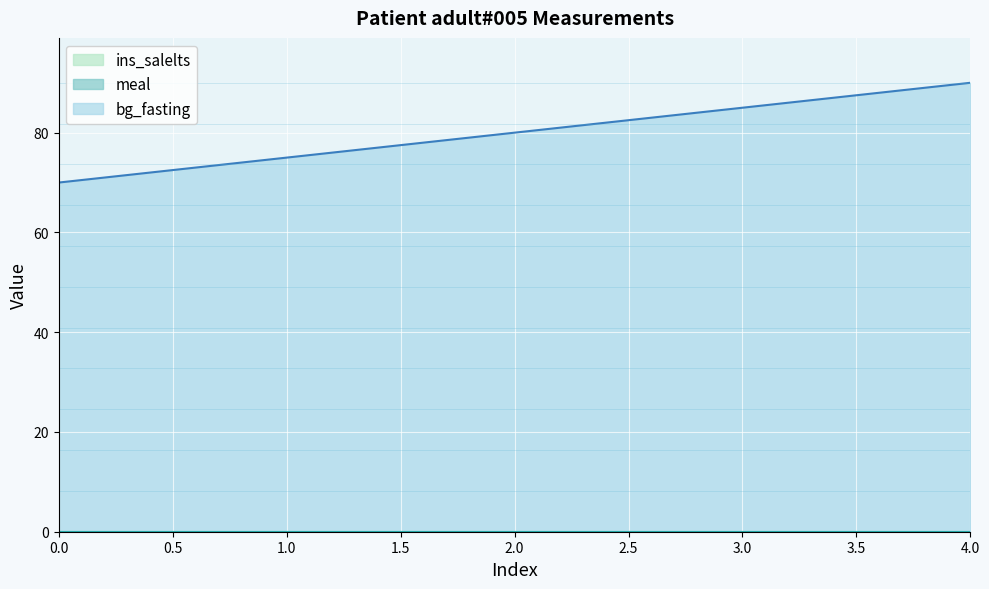

Which label corresponds to the largest value in the chart?

4